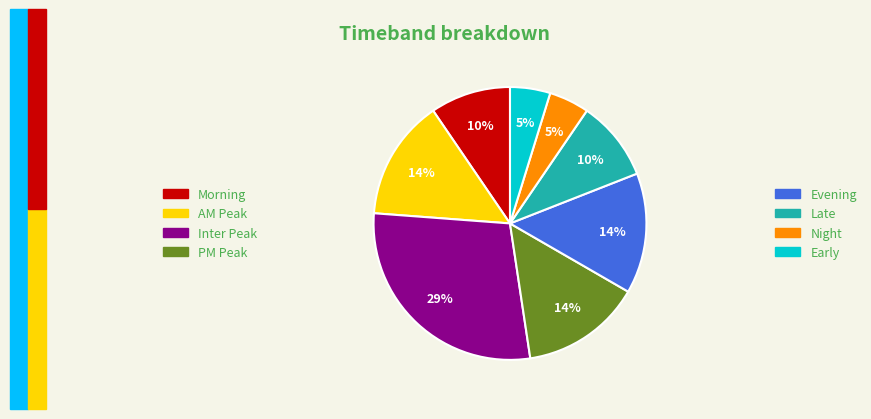

To the nearest percent, what is the difference between the largest and smallest slice percentages?

24%